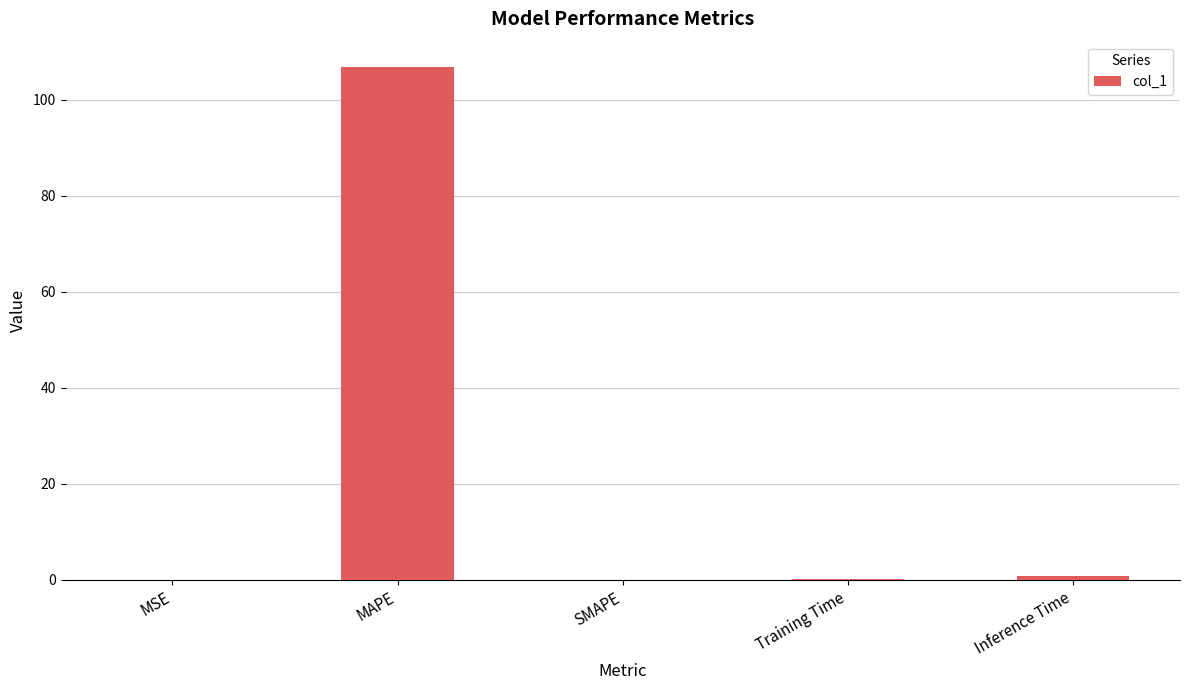

True or false: the data shows 0.0 at MSE.

True